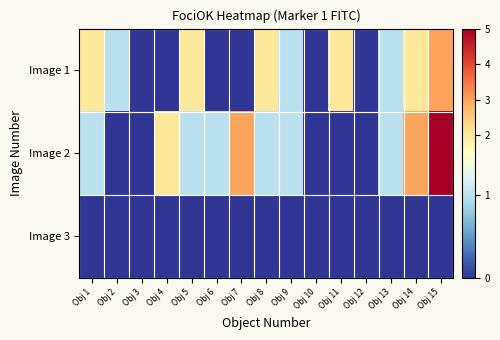

What is the total value across all series at Obj 7?

3